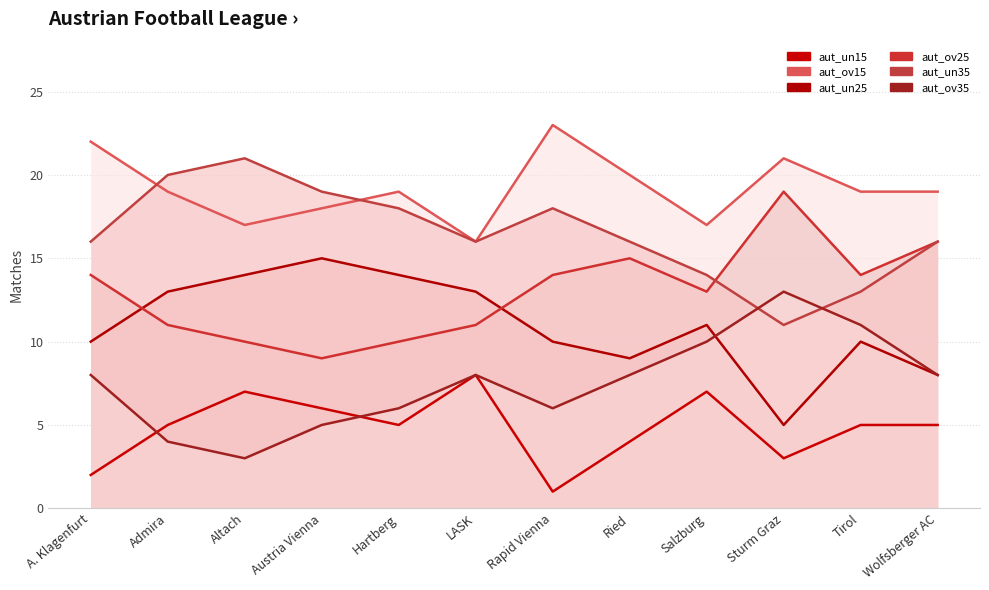

At which label is aut_ov15 closest to 19?

Admira